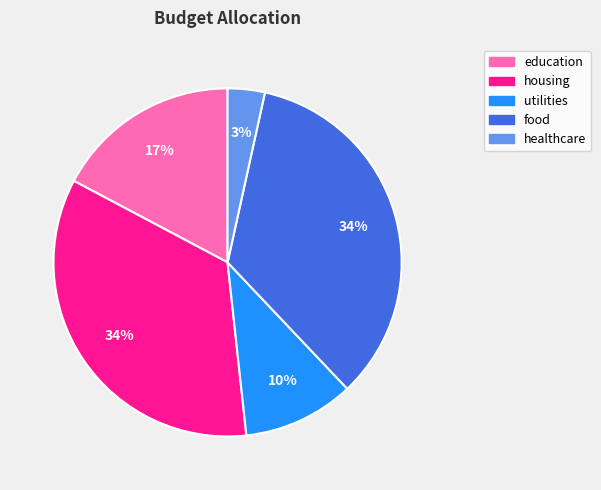

Is there a majority slice in this chart?

No